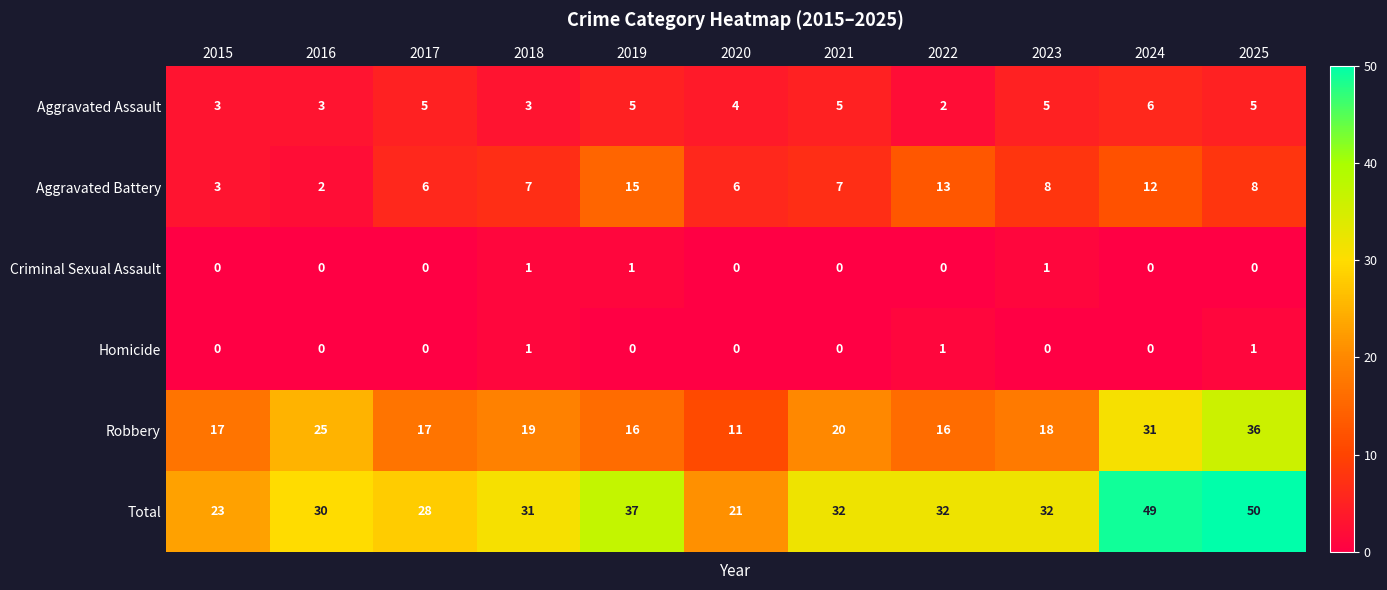

Which category has the highest value across all series?

2025